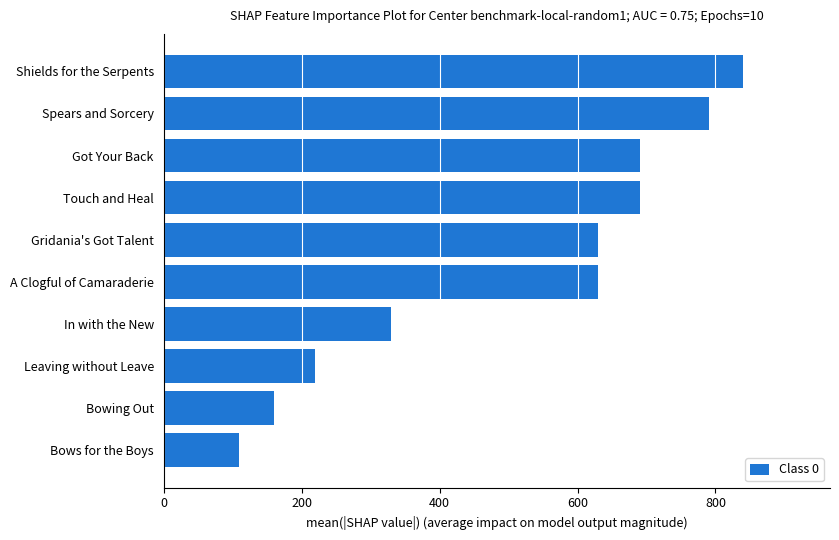

What is the minimum value shown in the chart?

110